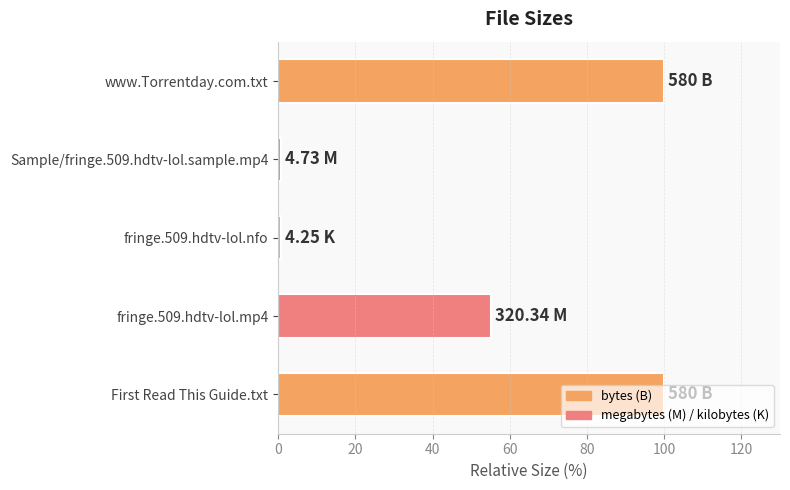

Approximately how many times larger is the value at www.Torrentday.com.txt compared to fringe.509.hdtv-lol.mp4?

1.8